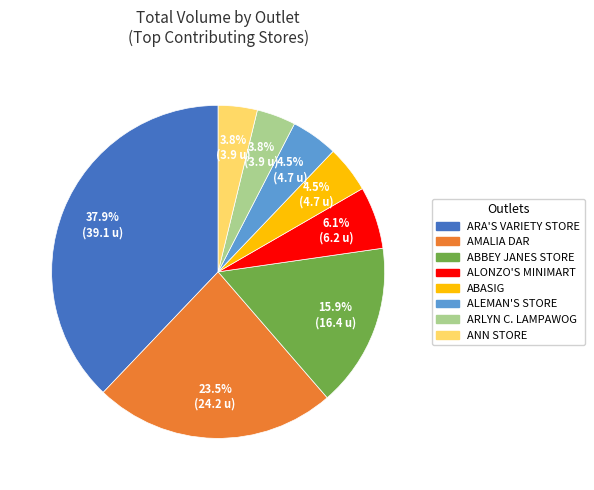

How many slices are in this pie chart?

8